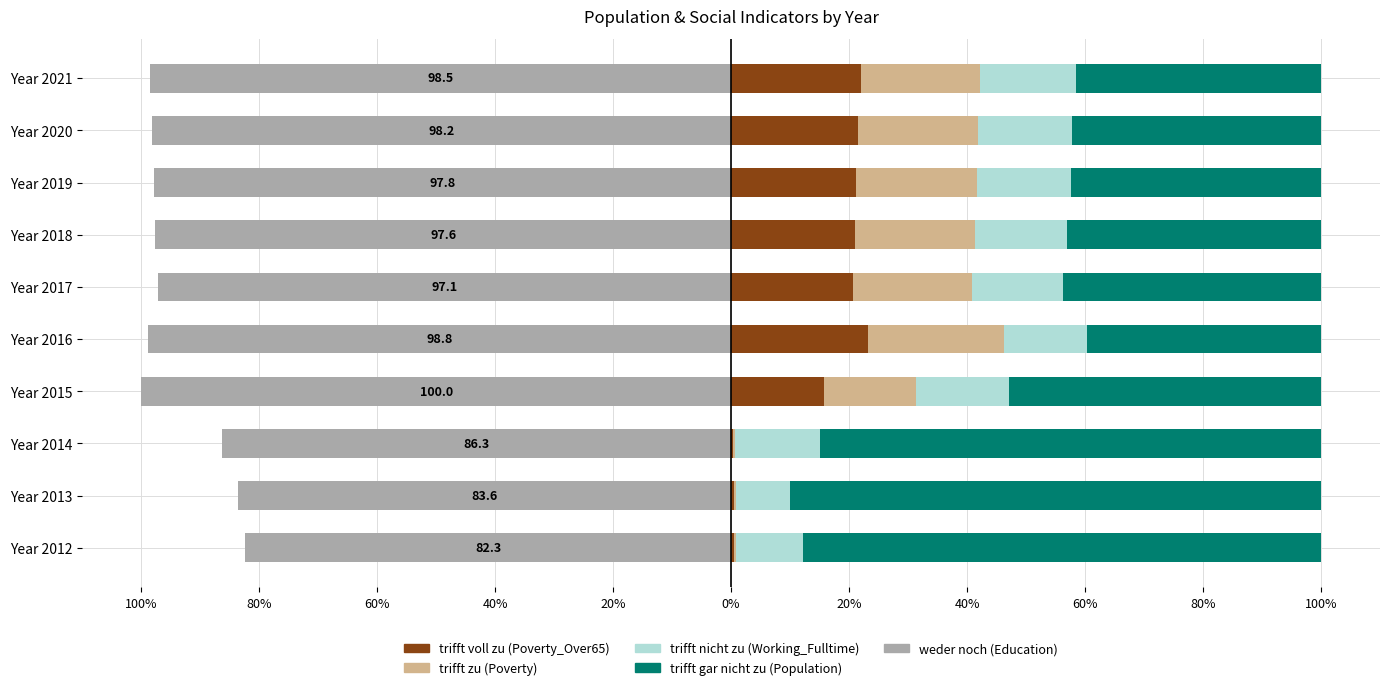

Are the bars horizontal?

Yes